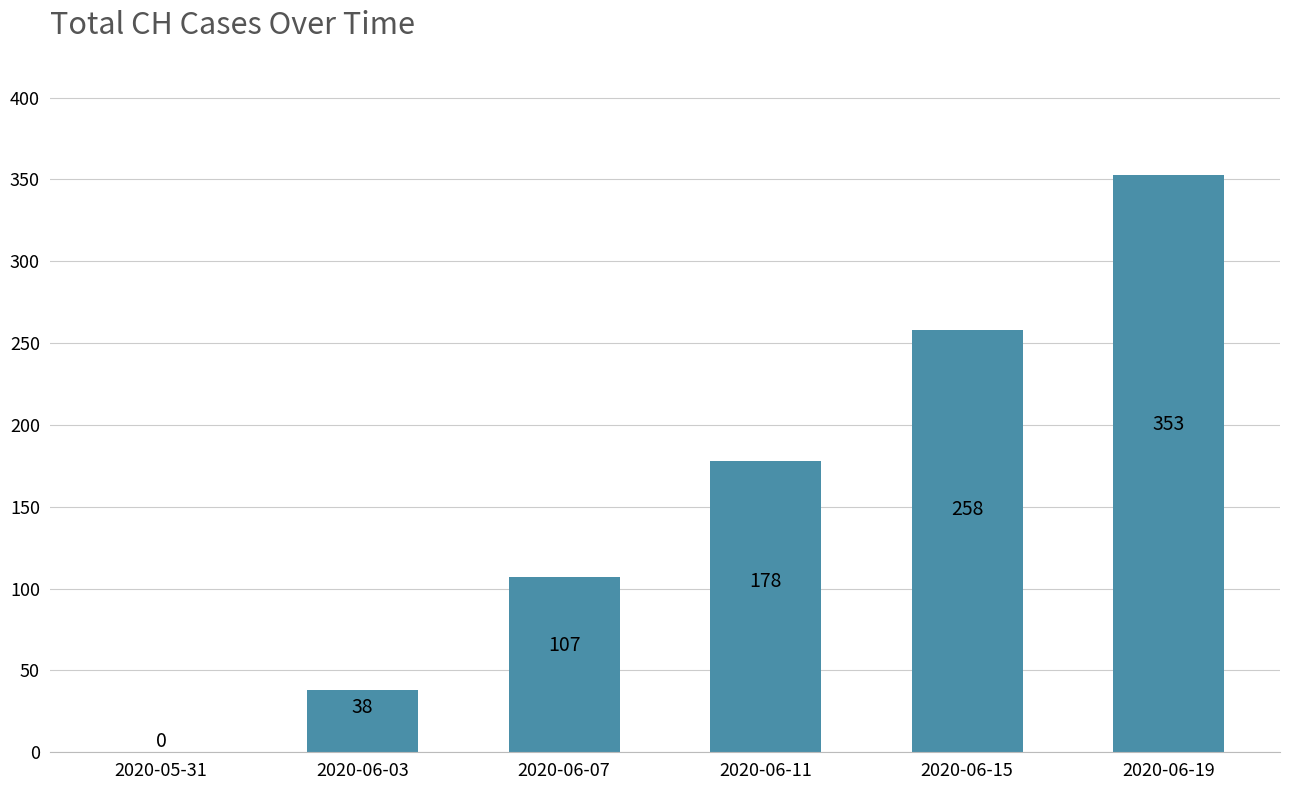

What is the maximum value shown in the chart?

353